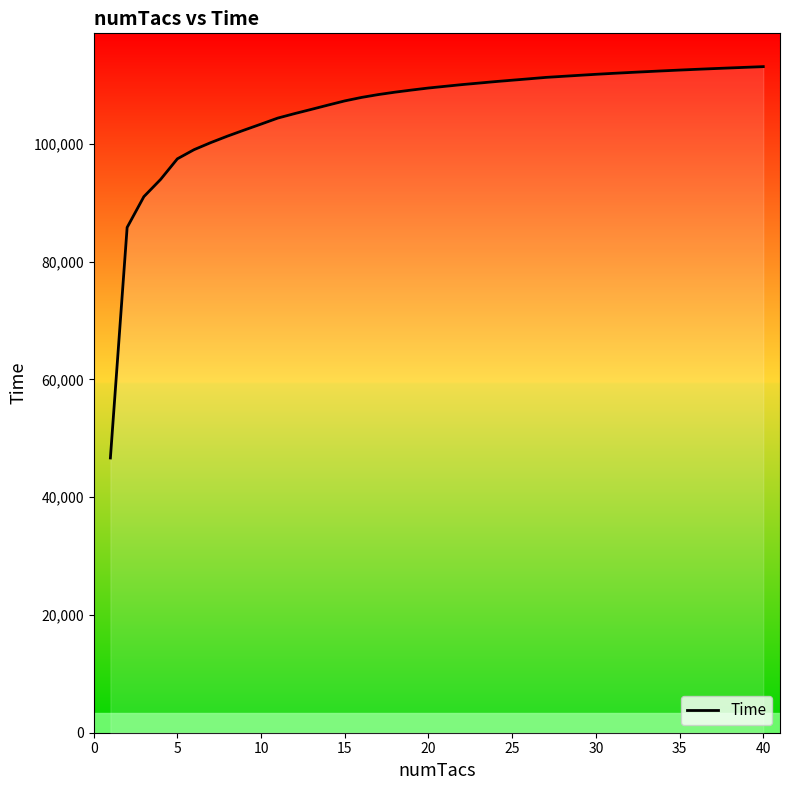

What is the change in value from 20 to 25?

+13583